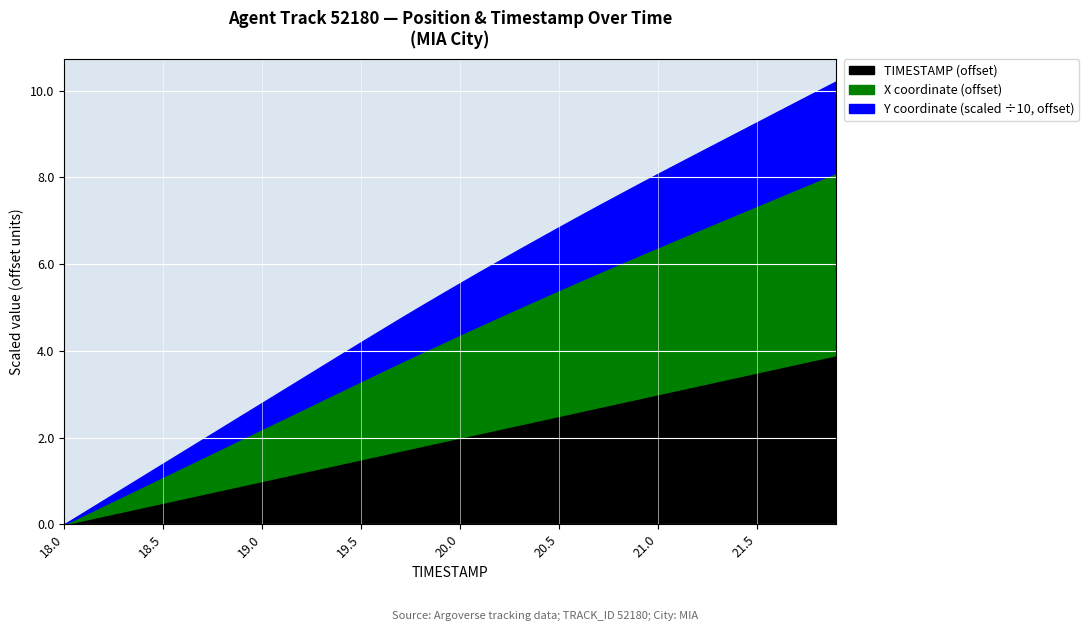

What is the total value across all series at 19.5?

4.2